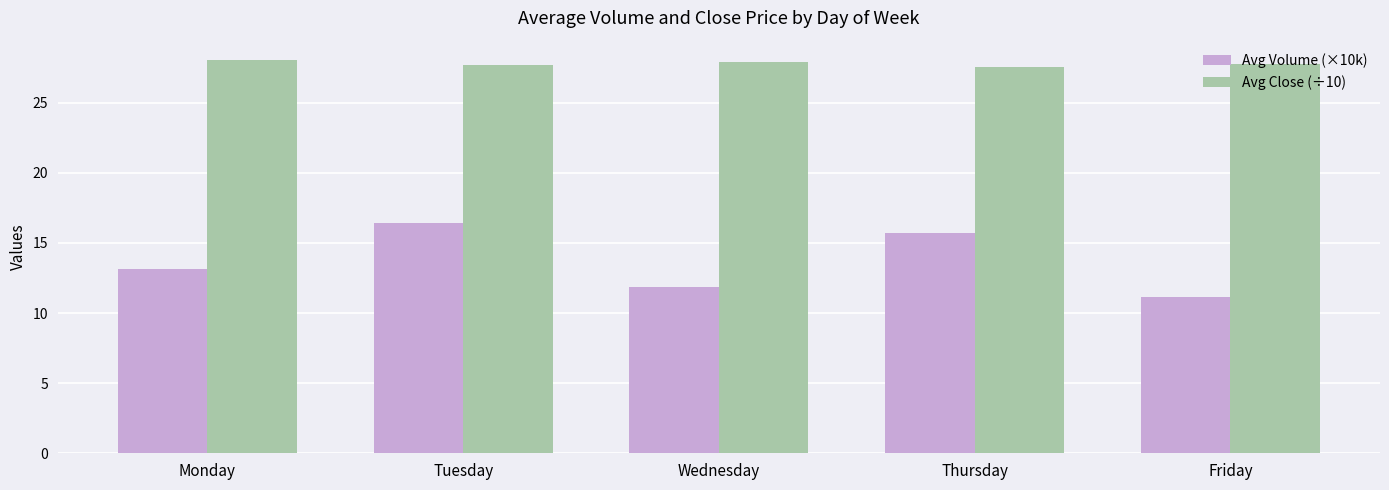

How many series are shown in this chart?

2